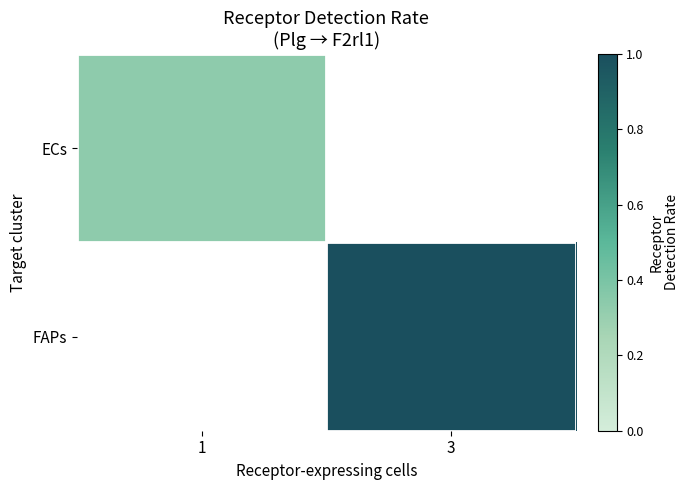

What is the greatest value displayed?

1.0